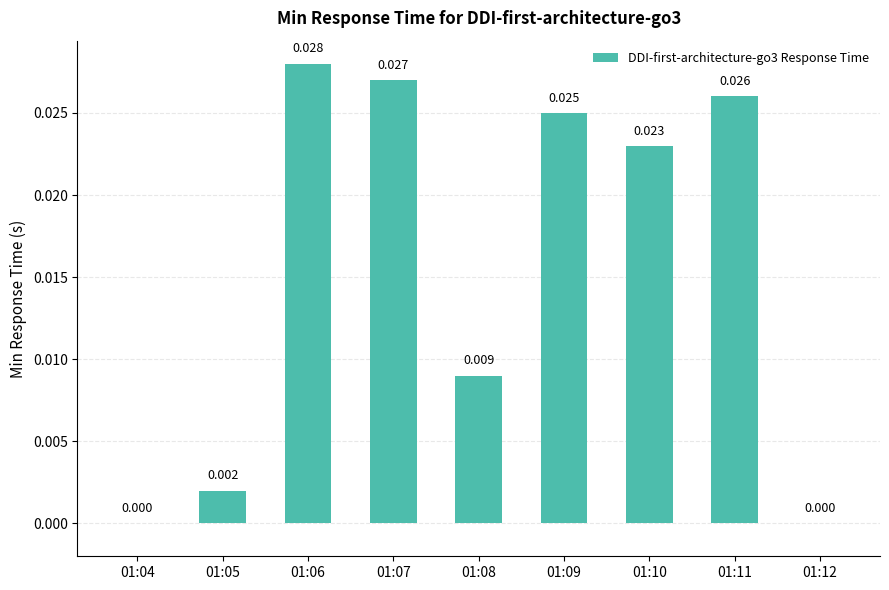

Is it true that the value at 01:10 is 0.0?

False